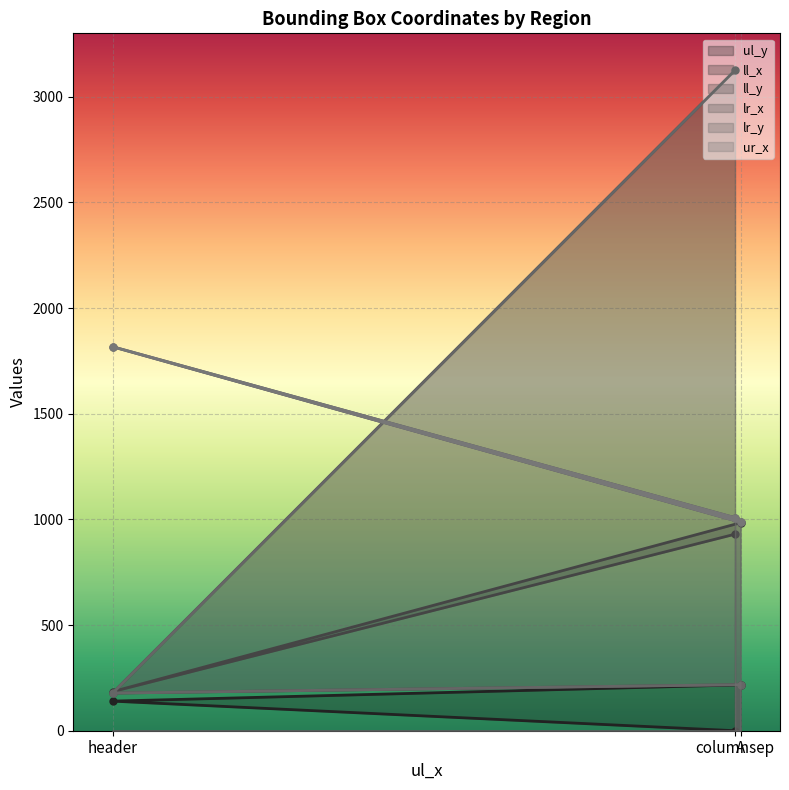

Which category has the lowest value in the lr_y series?

header